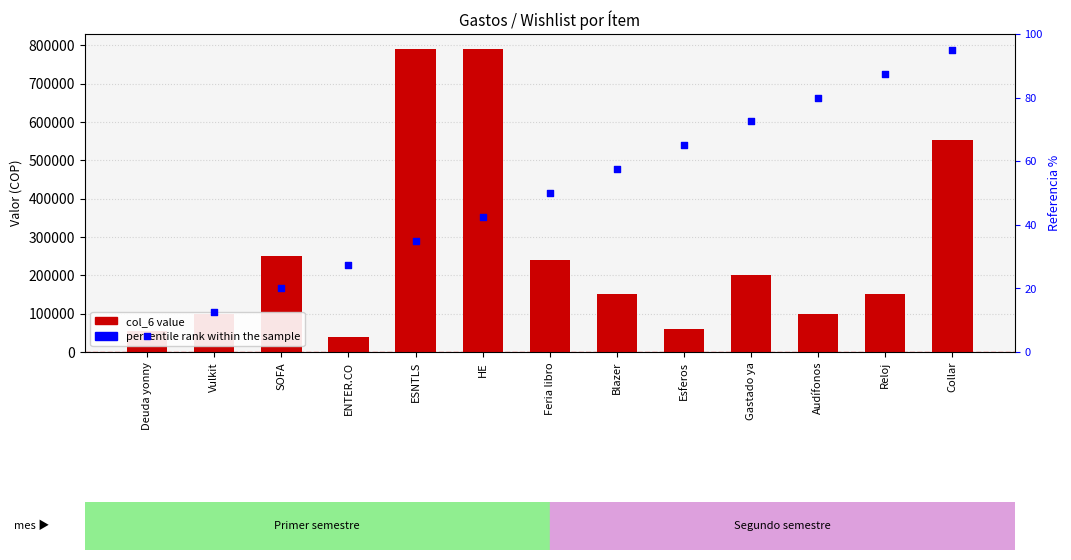

Is the value of percentile rank within the sample at HE greater than the value of col_6 at ESNTLS?

No